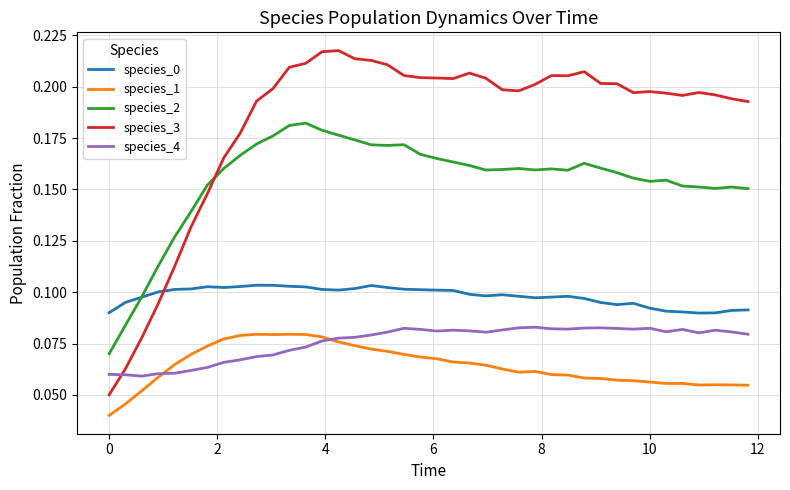

Which series has the largest range (max minus min)?

species_3